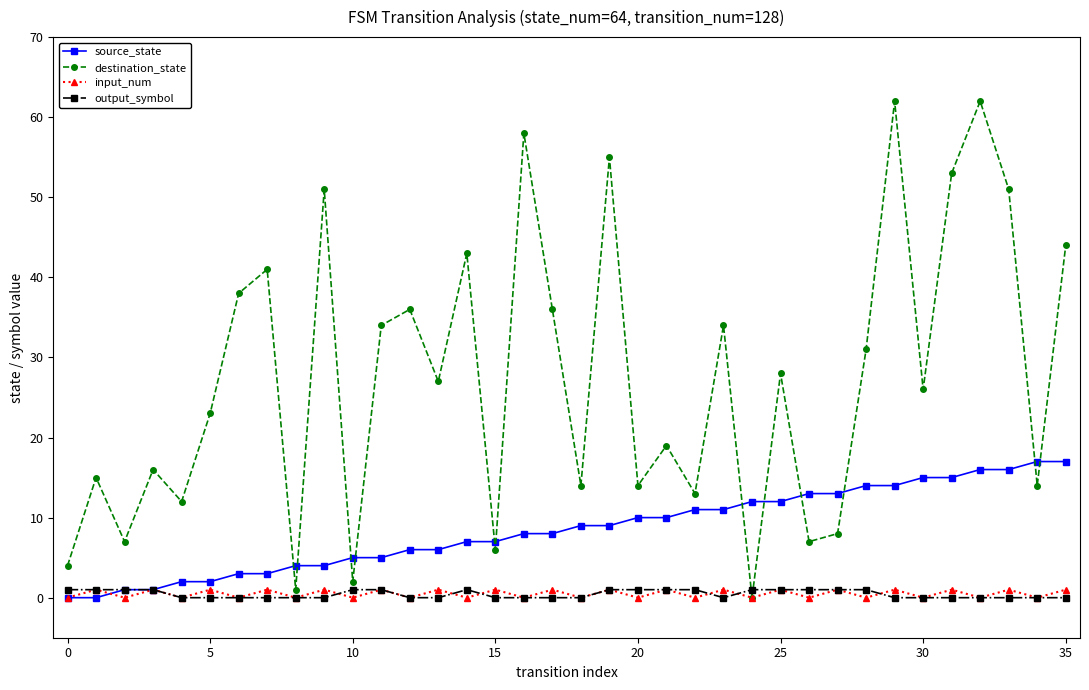

Which series has the widest spread of values?

destination_state